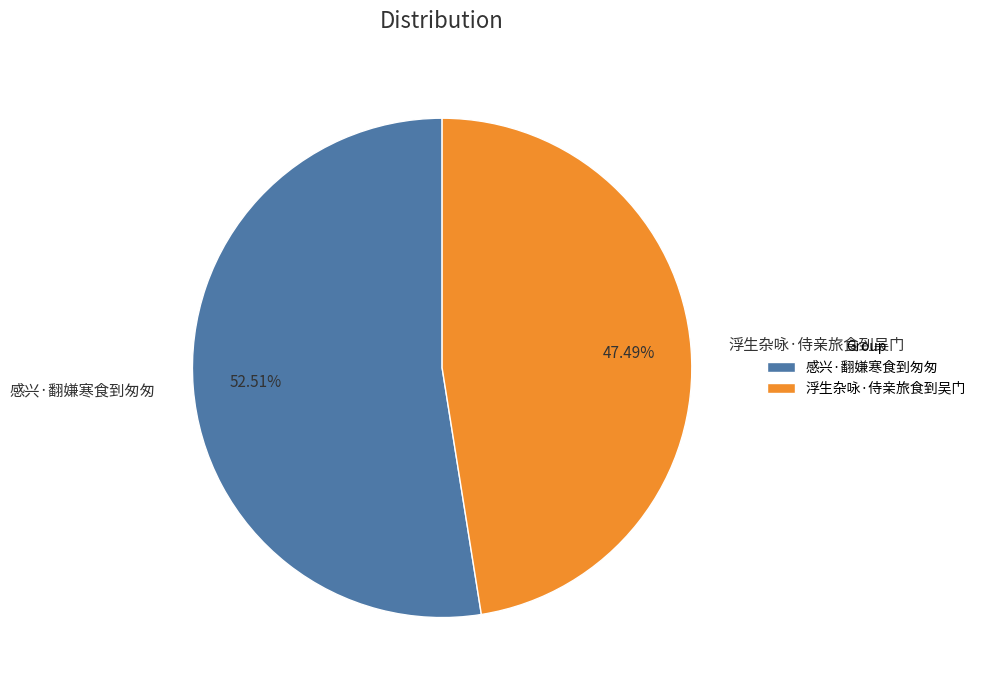

Is it true that 浮生杂咏·侍亲旅食到吴门 is 35% of the pie?

False